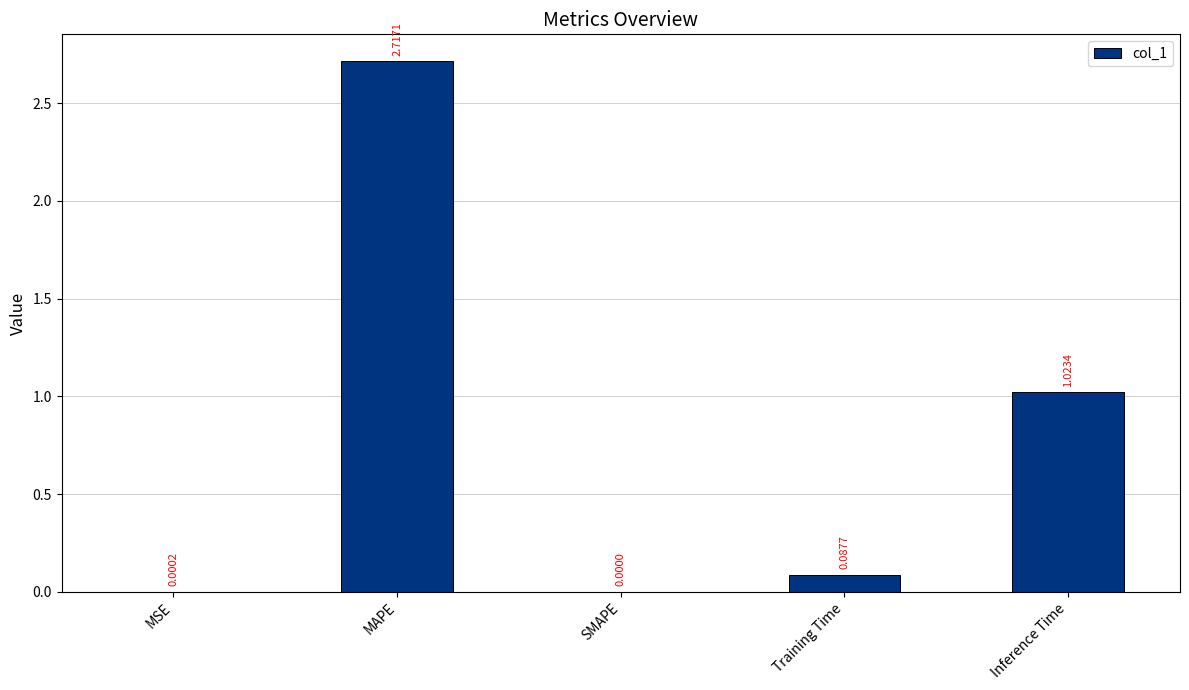

What is the sum of all values?

3.8